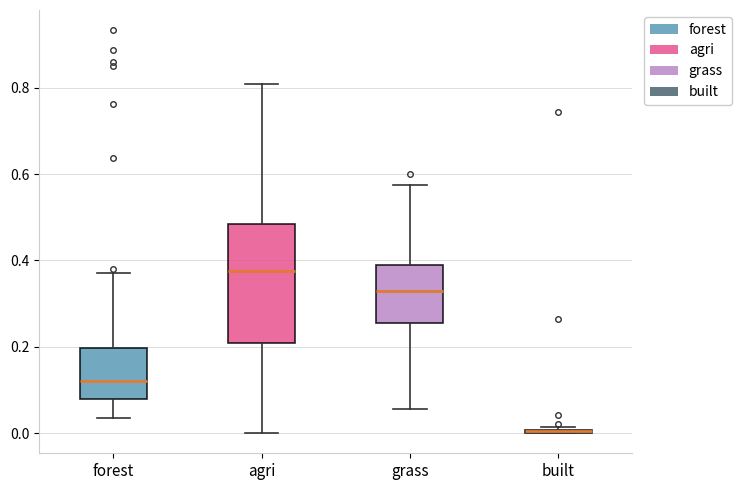

Where does the upper whisker of the box for forest end on the y-axis? The values are not printed on the chart, so give them approximately, as read against the axis.

0.36